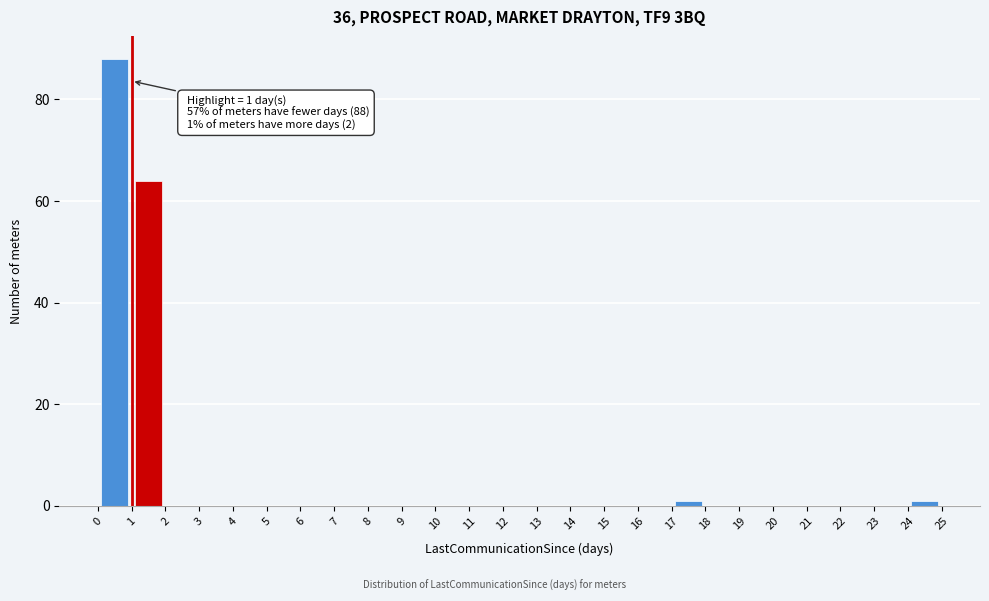

Over which range of the x-axis is the bar tallest?

0 to 1